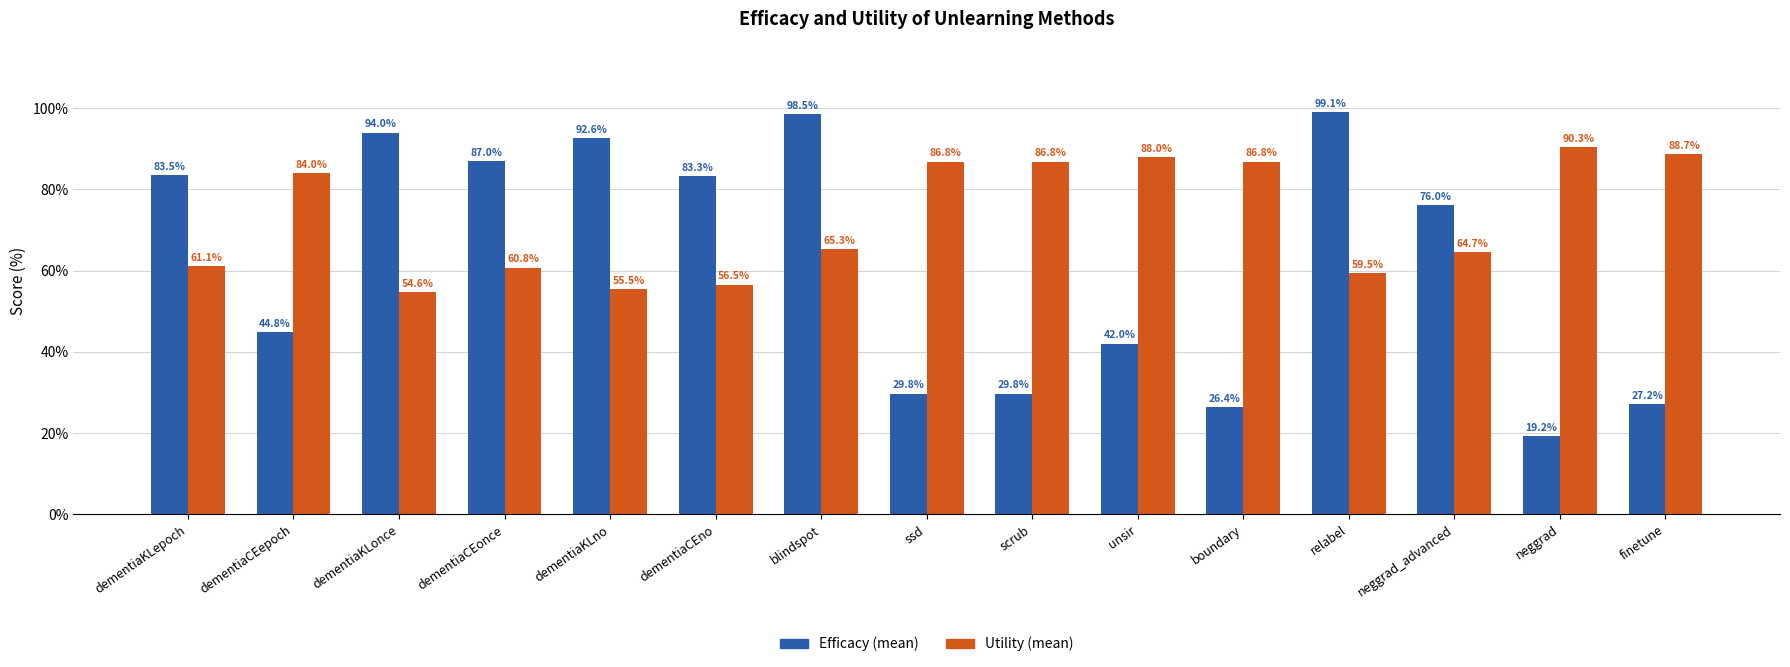

What position from the right is neggrad_advanced?

3